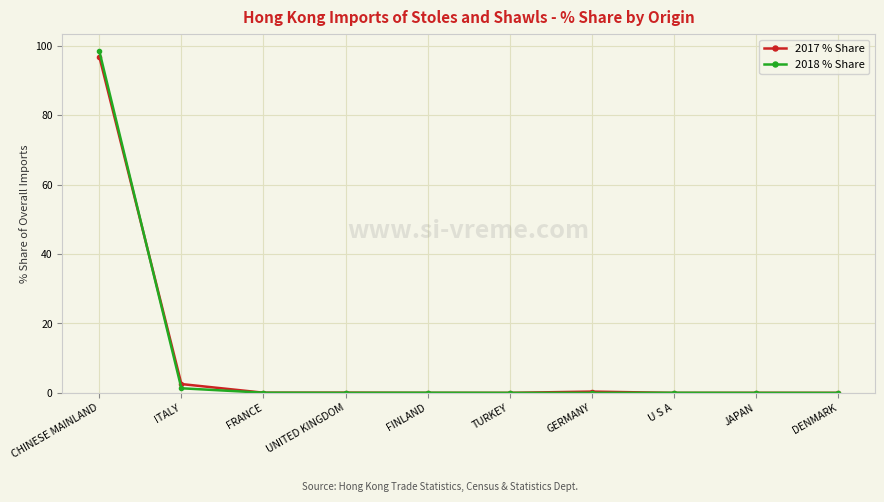

What is the difference between the 2017 % Share values at U S A and FRANCE?

0.1